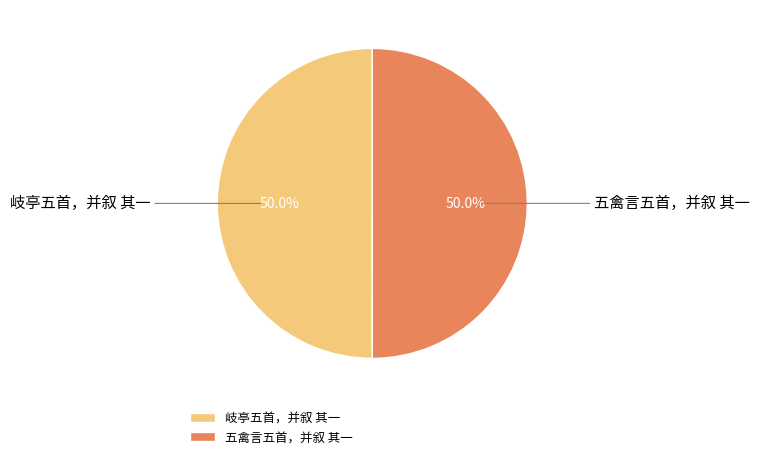

What is the ratio of the value at 岐亭五首，并叙 其一 to the value at 五禽言五首，并叙 其一?

1.0